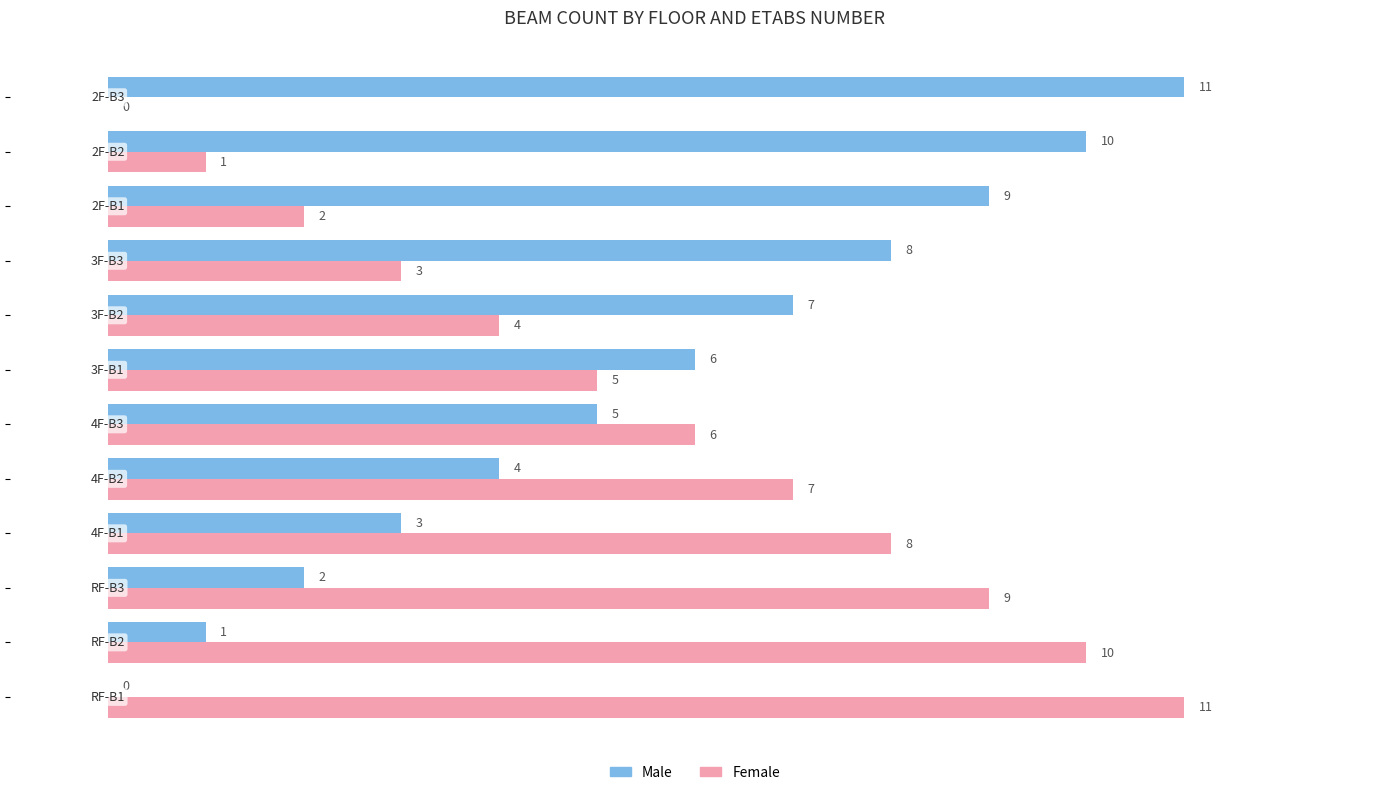

What is the greatest value displayed?

11